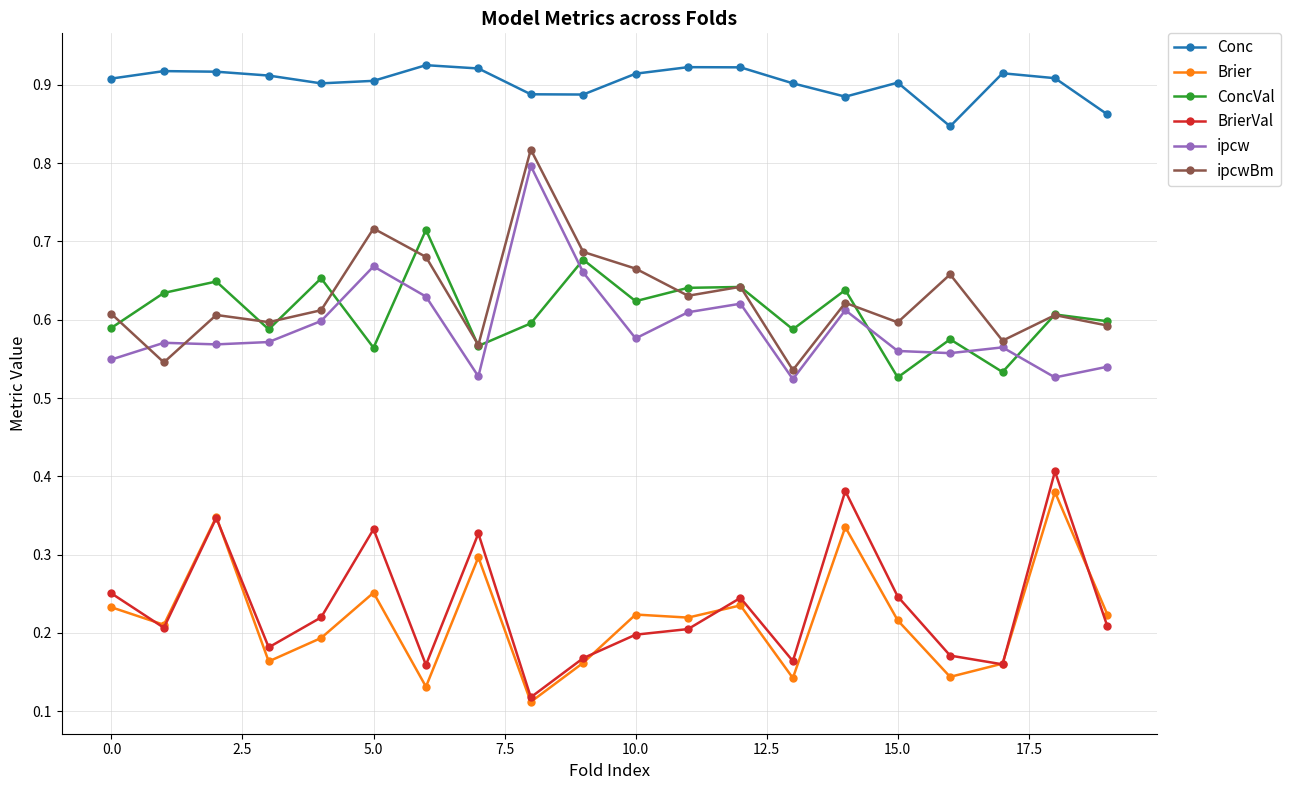

Which series has the largest total across all categories?

Conc